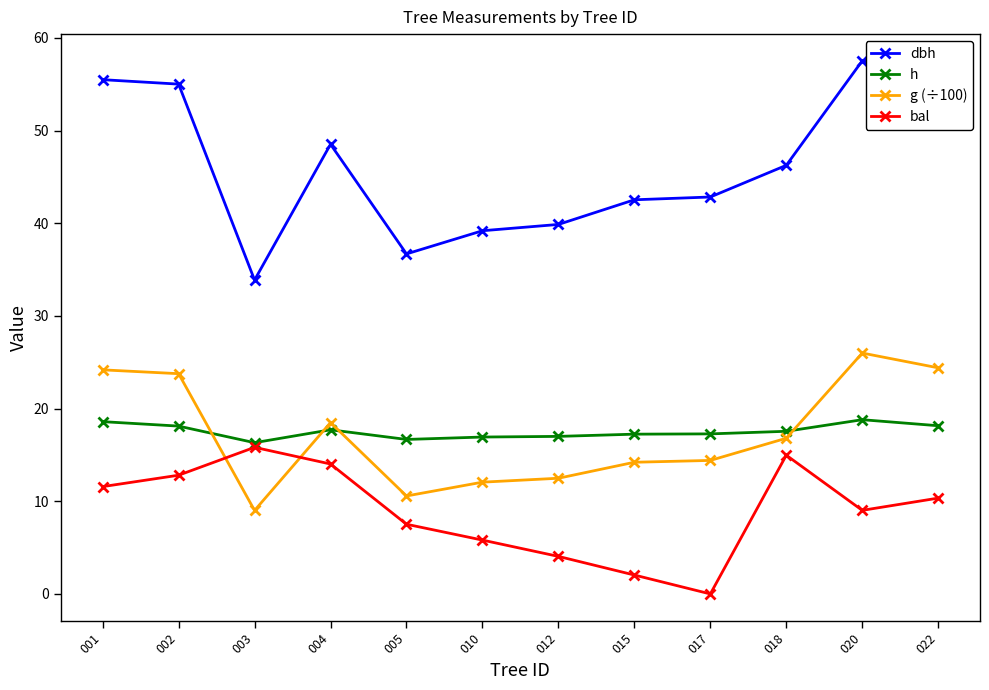

True or false: bal has more than 1 interior local peaks.

True